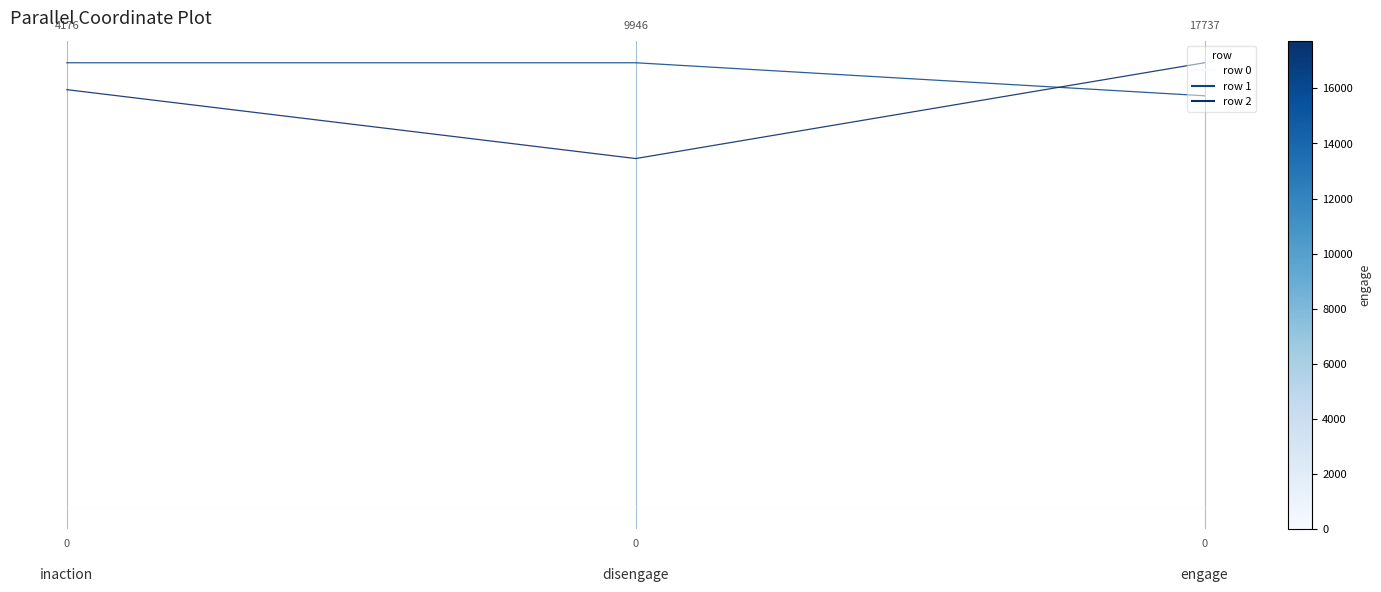

Does the chart display data point markers on the line(s)?

No